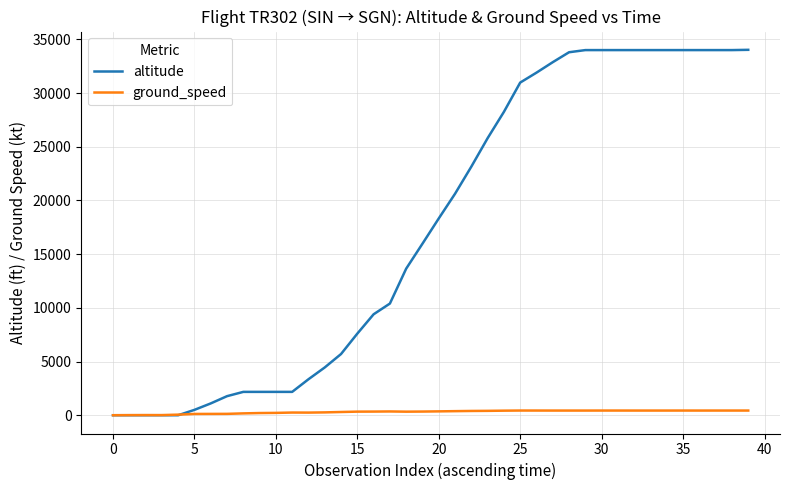

Rank the series by their average value, from highest to lowest.

altitude, ground_speed